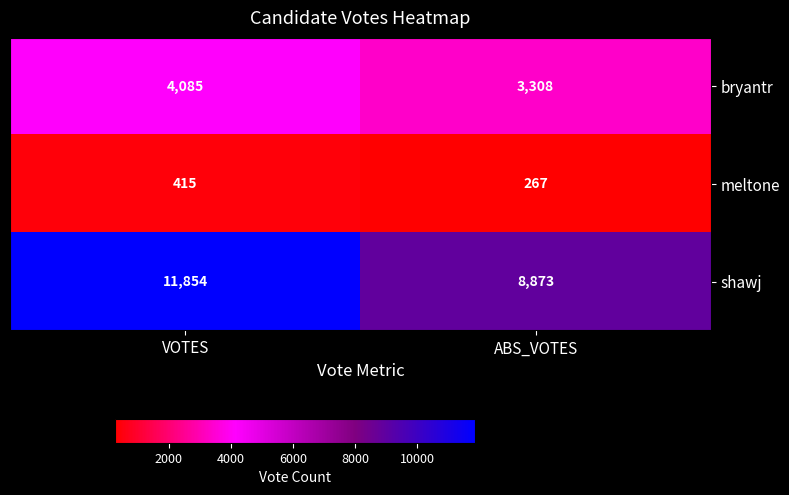

Reading left to right, what are all the values shown in this chart?

bryantr: 4085	3308
meltone: 415	267
shawj: 11854	8873